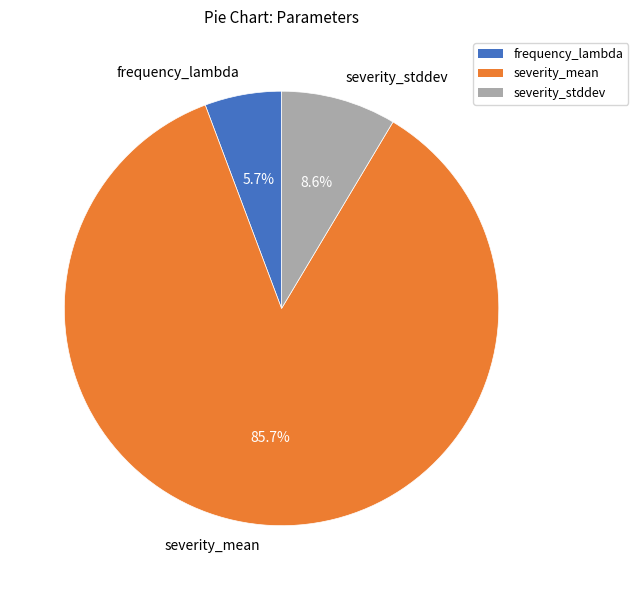

Does severity_stddev account for over 50% of the chart?

No